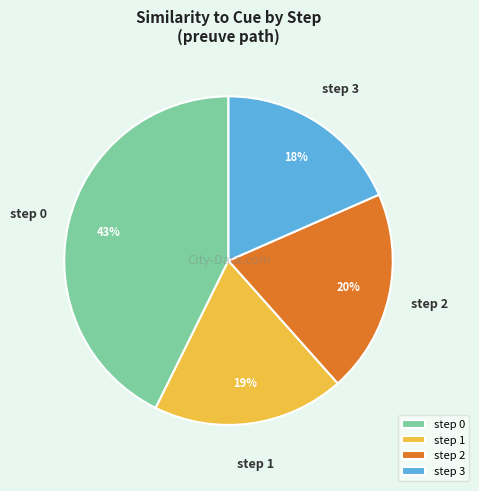

Is it true that step 1 is 24% of the pie?

False